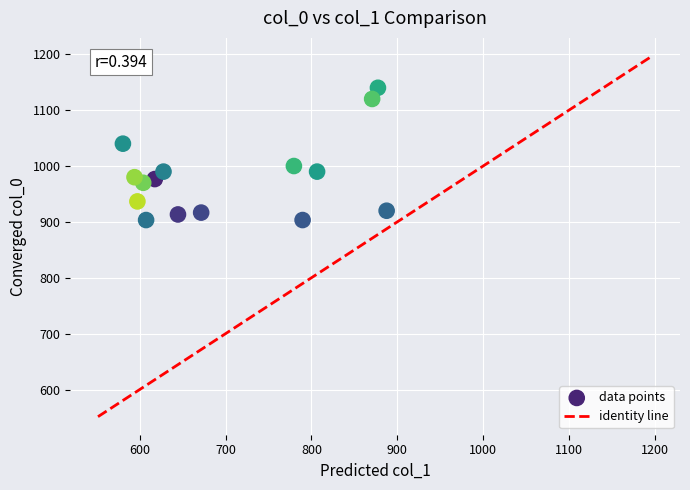

What is the range of Y values (max minus min)?

236.7